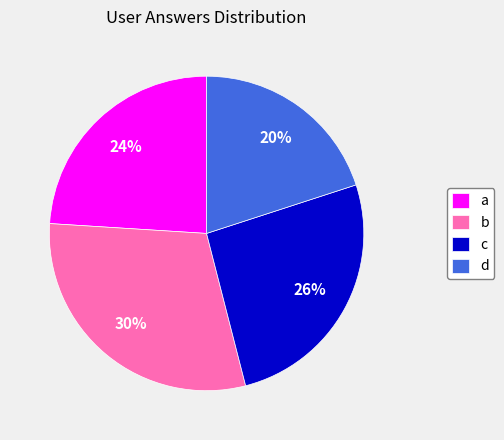

True or false: d accounts for 20% of the total.

True